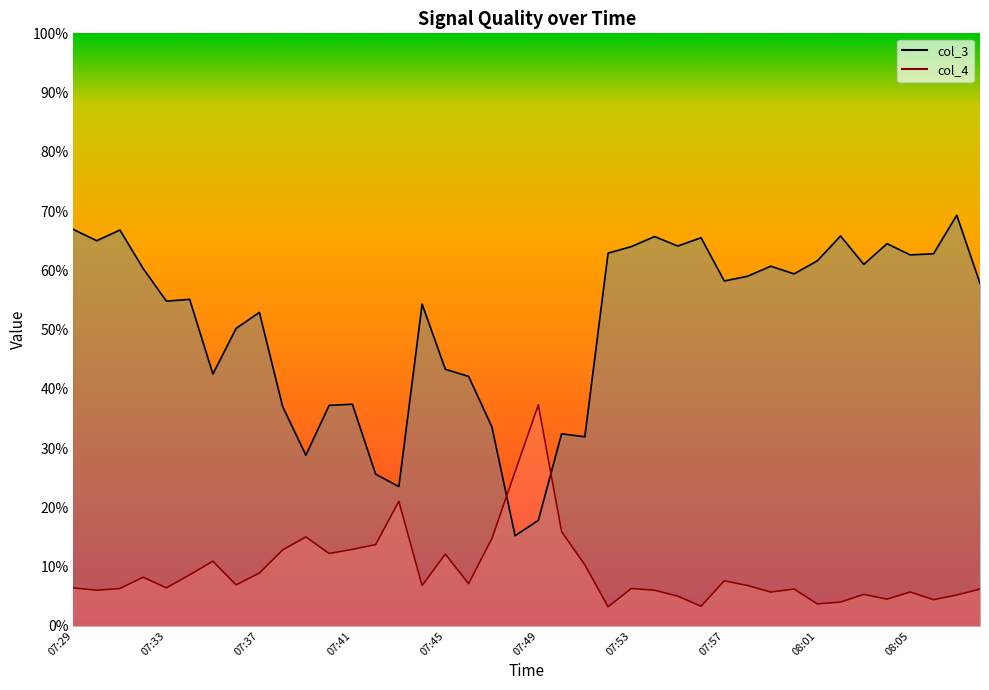

Count the number of categories in the chart.

40